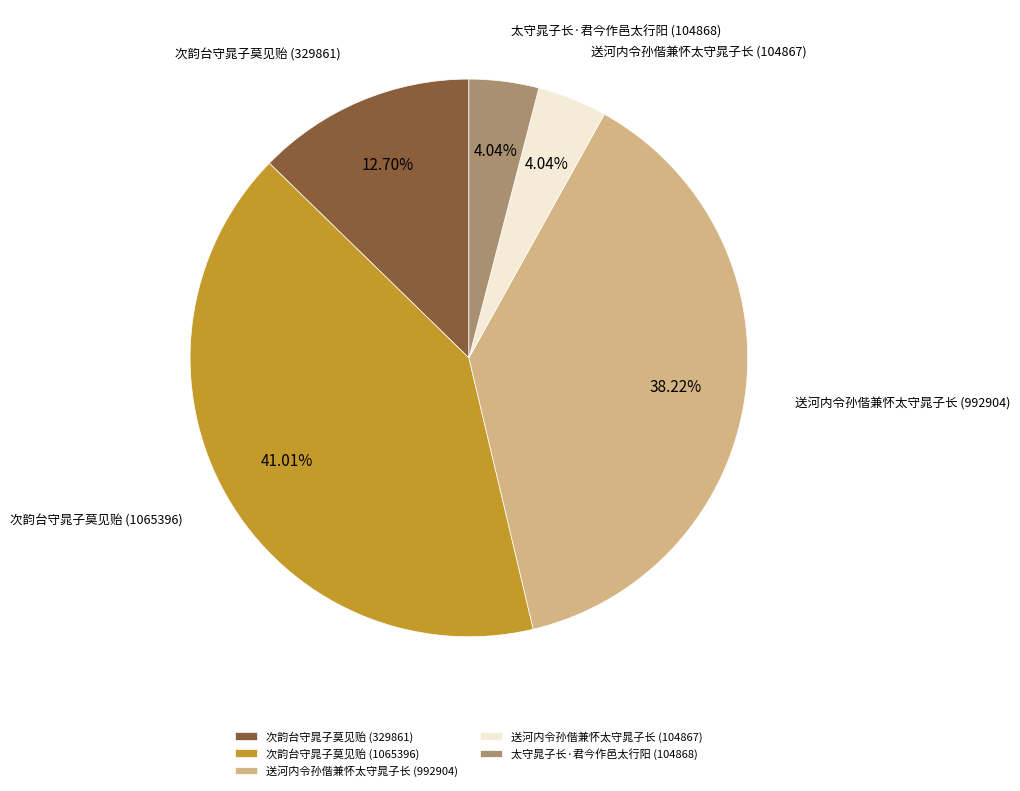

Does 太守晁子长·君今作邑太行阳 (104868) represent more than half of the total?

No